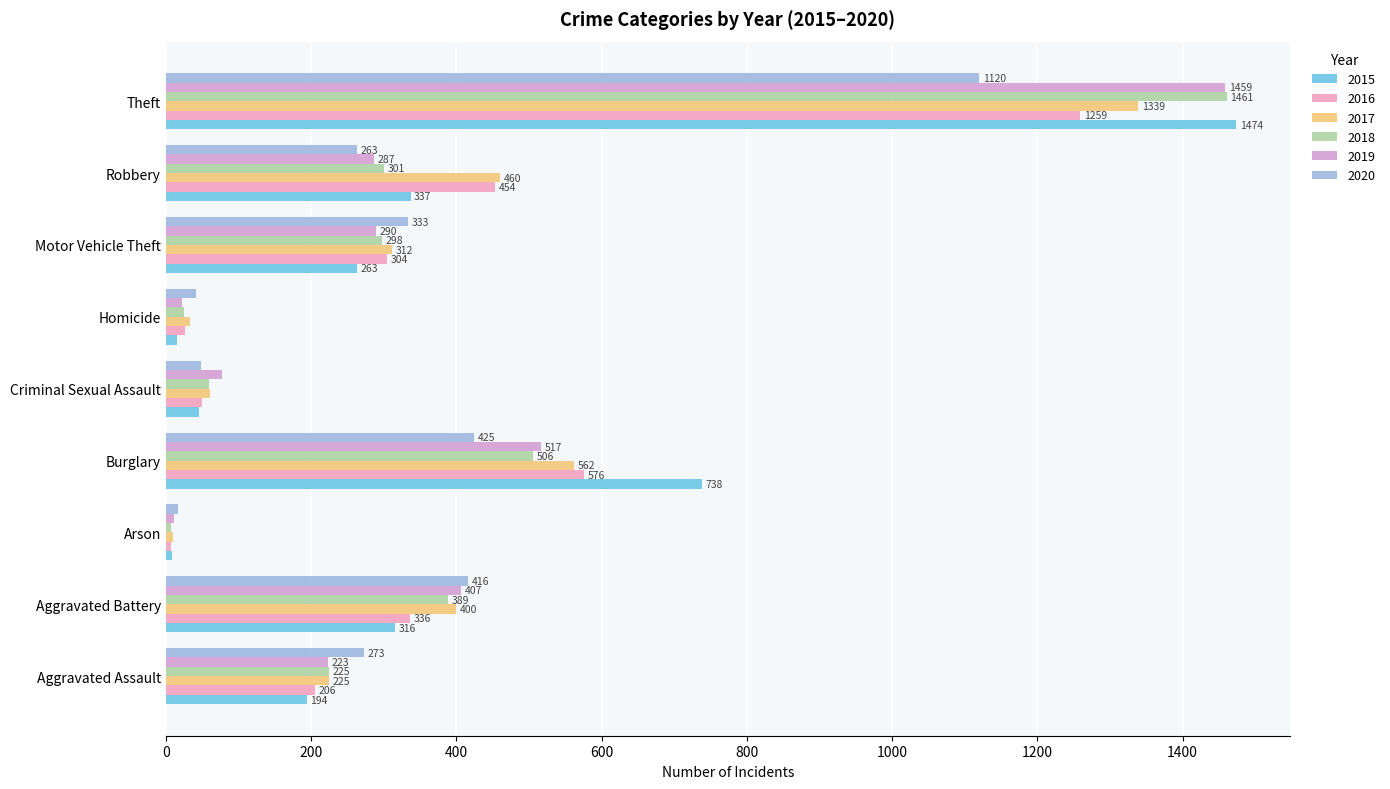

Reading right to left, extract all data points from this chart.

2015: 1474	337	263	15	46	738	9	316	194
2016: 1259	454	304	26	50	576	7	336	206
2017: 1339	460	312	33	61	562	10	400	225
2018: 1461	301	298	25	59	506	7	389	225
2019: 1459	287	290	22	77	517	12	407	223
2020: 1120	263	333	41	48	425	17	416	273